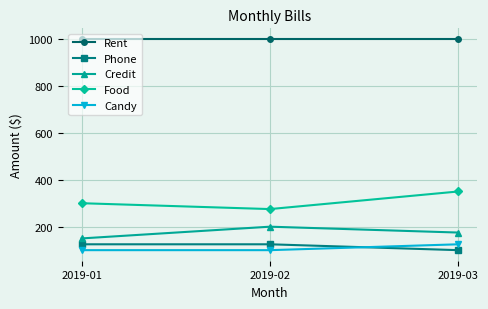

What is the minimum value for Food?

275